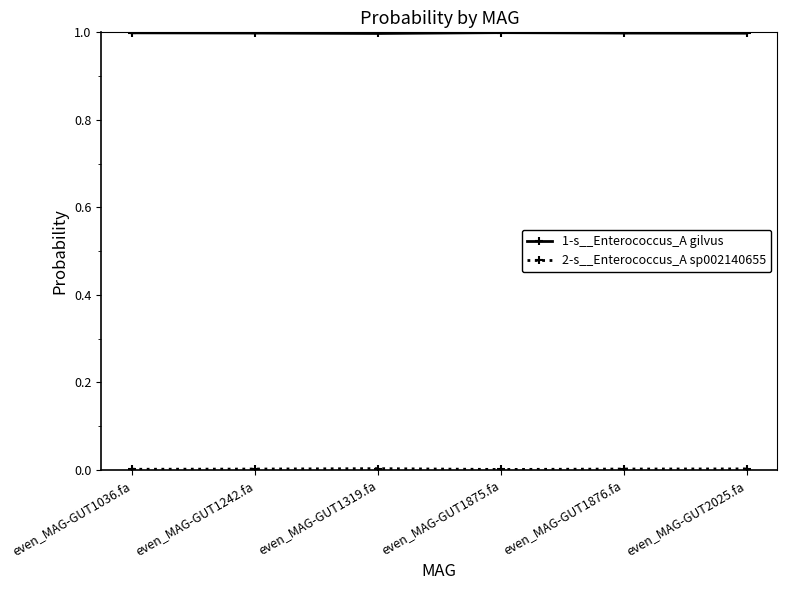

What is the value of the 1-s__Enterococcus_A gilvus point at the 5th from the left?

1.0